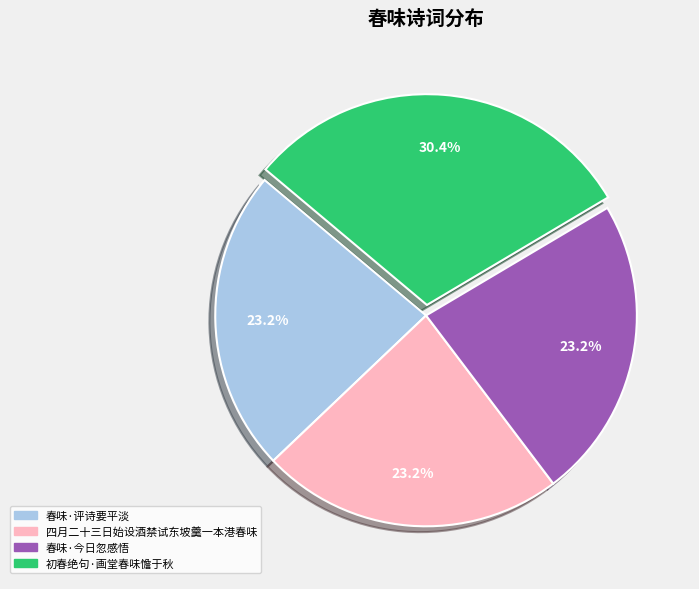

To the nearest percent, what percentage of the pie is 四月二十三日始设酒禁试东坡羹一本港春味?

23%